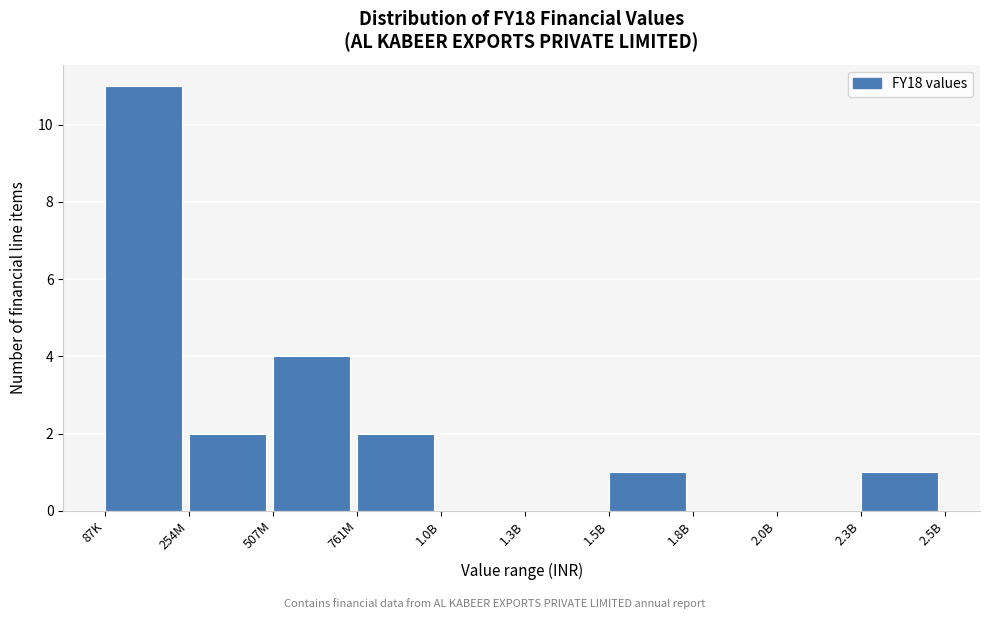

Reading right to left, extract all data points from this chart.

2.3B=1	2.0B=0	1.8B=0	1.5B=1	1.3B=0	1.0B=0	761M=2	507M=4	254M=2	87K=11